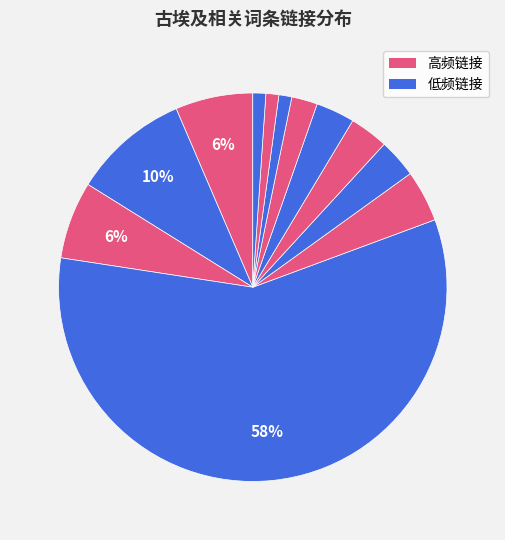

How many segments does this pie chart have?

12